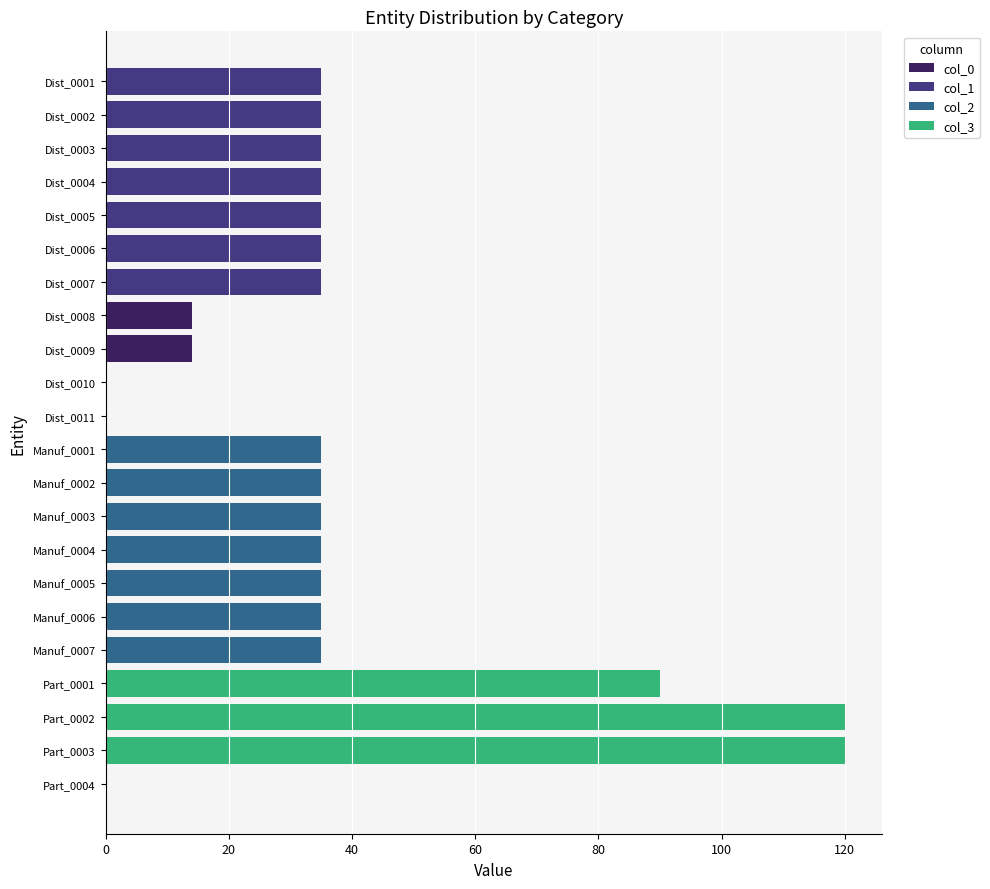

What is the total value across all series at Manuf_0004?

35